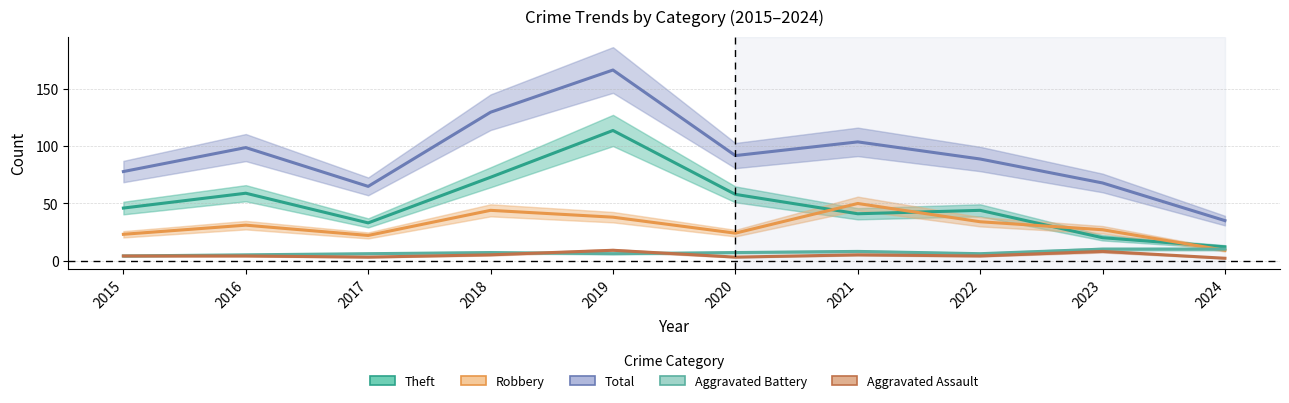

Count the number of data series in this chart.

5